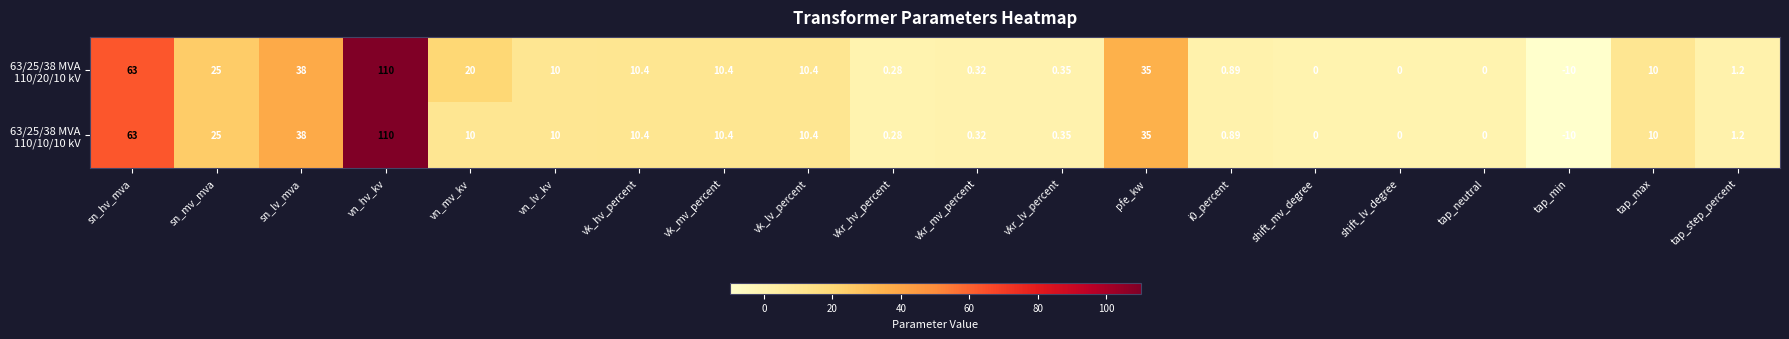

At which category does the chart reach its minimum across all series?

tap_min